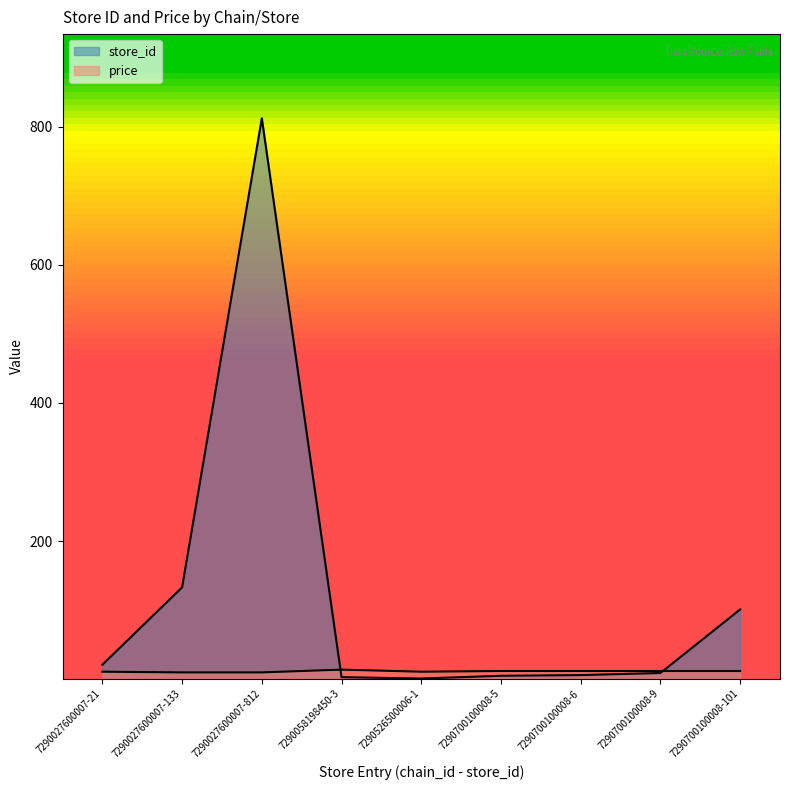

Rank the series at 7290058198450-3 from lowest to highest value.

store_id, price